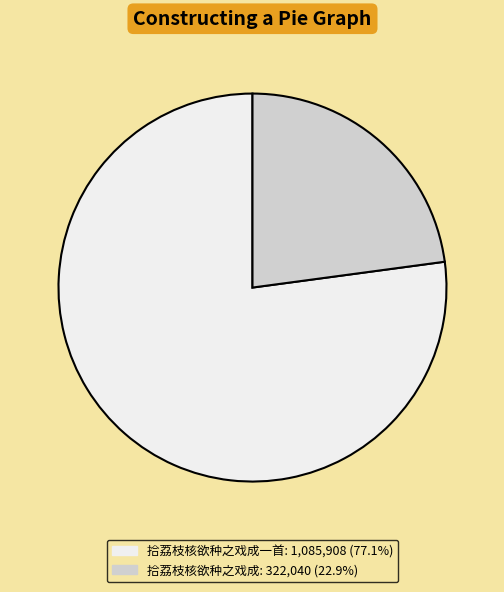

Is there a majority slice in this chart?

Yes